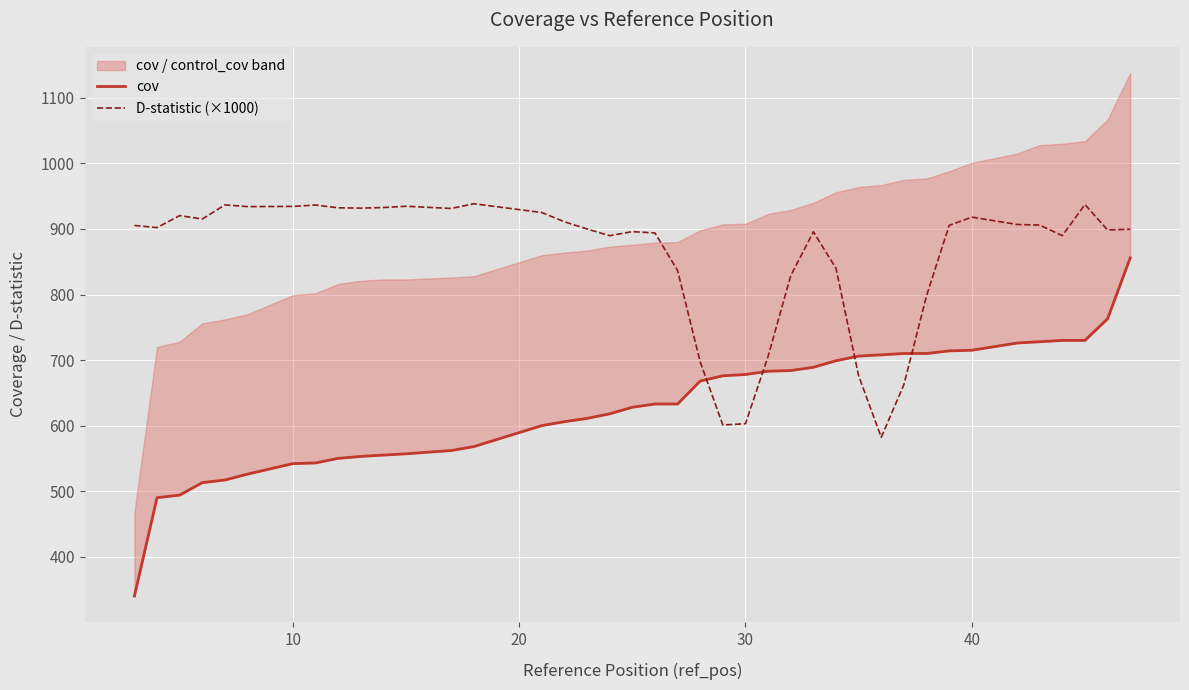

What is the lowest value of the D-statistic (×1000) series?

582.2